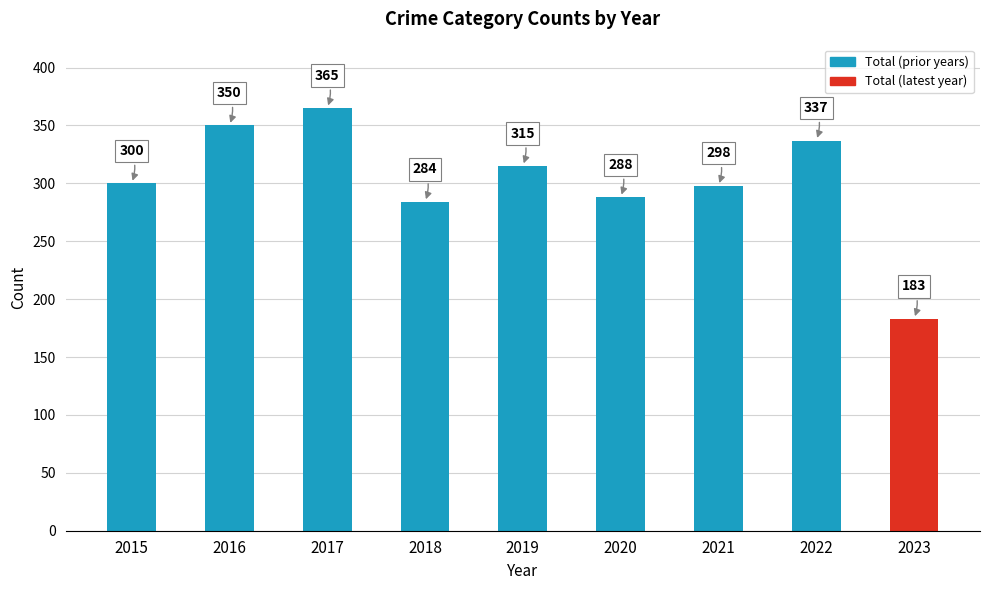

Reading right to left, extract all data points from this chart.

183	337	298	288	315	284	365	350	300